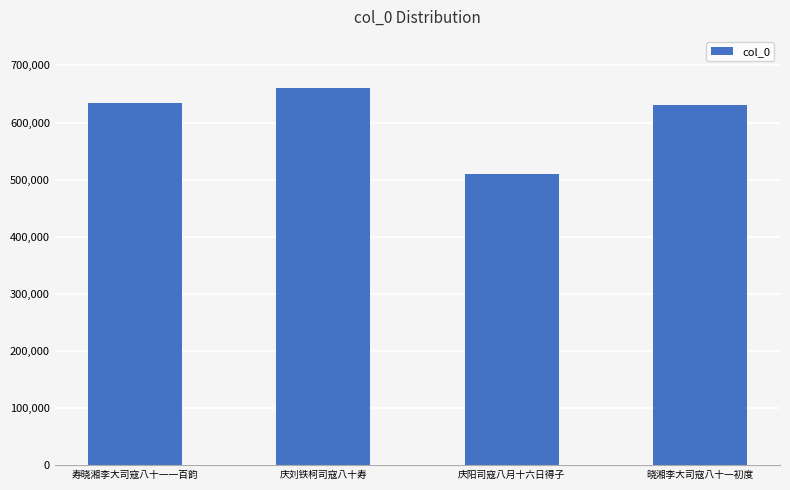

What is the label of the 2nd bar from the left?

庆刘铁柯司寇八十寿